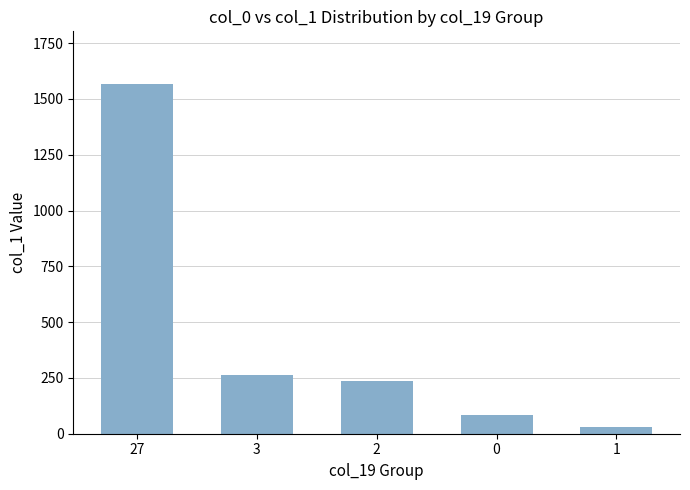

What is the label of the 3rd bar from the right?

2